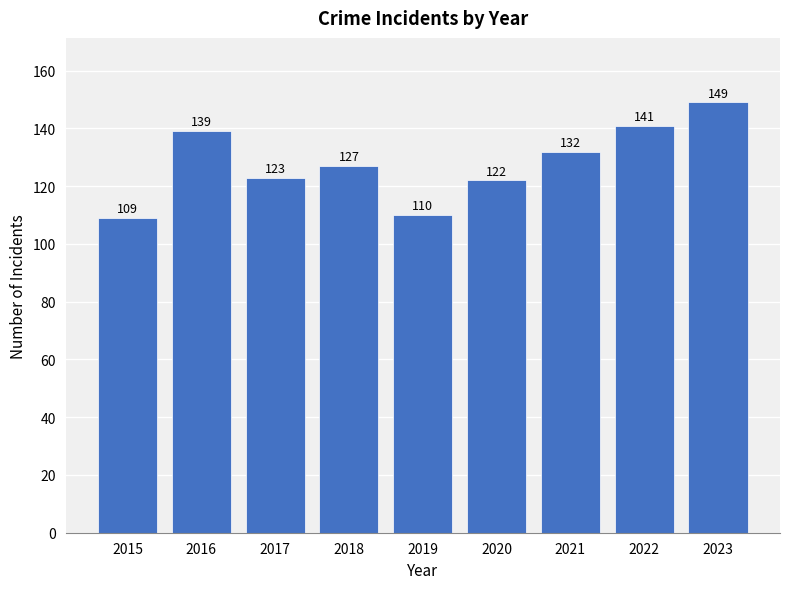

Rank the categories by value from lowest to highest.

2015, 2019, 2020, 2017, 2018, 2021, 2016, 2022, 2023